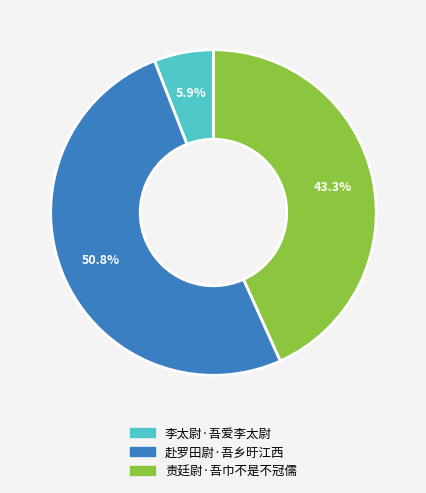

To the nearest percent, what is the difference between the largest and smallest slice percentages?

45%